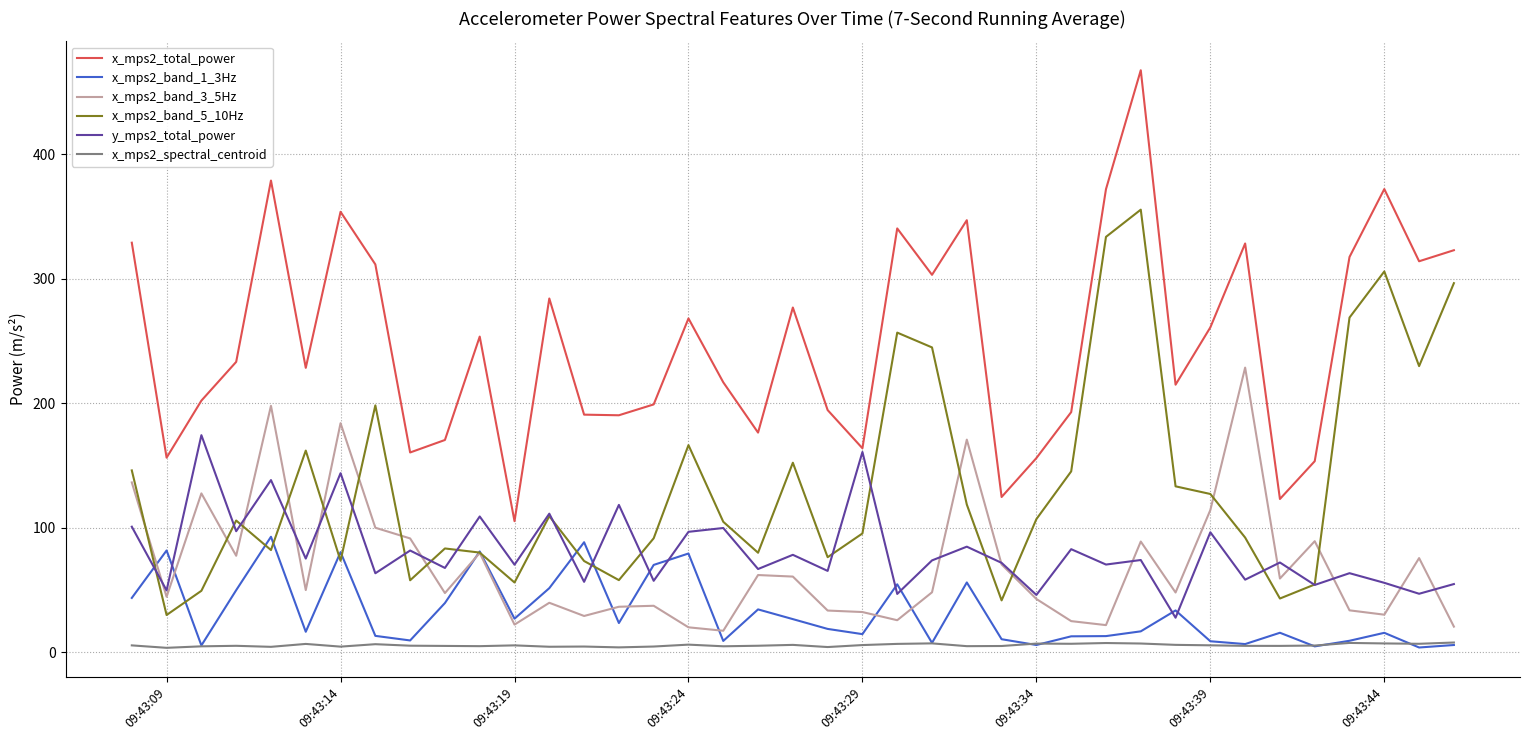

How many times do y_mps2_total_power and x_mps2_band_5_10Hz cross each other?

18